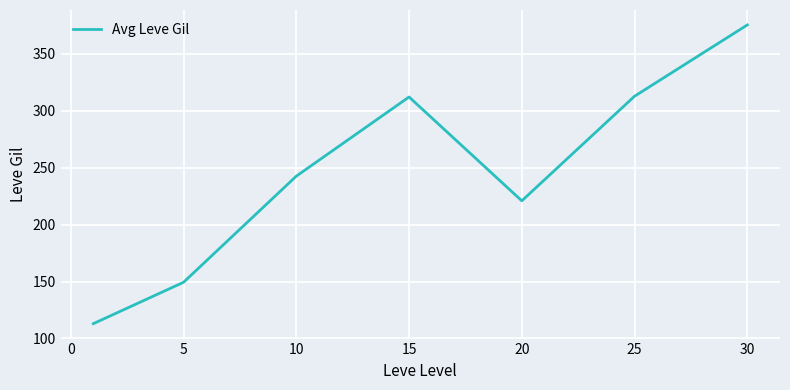

What is the difference between the second highest and second lowest values?

163.3